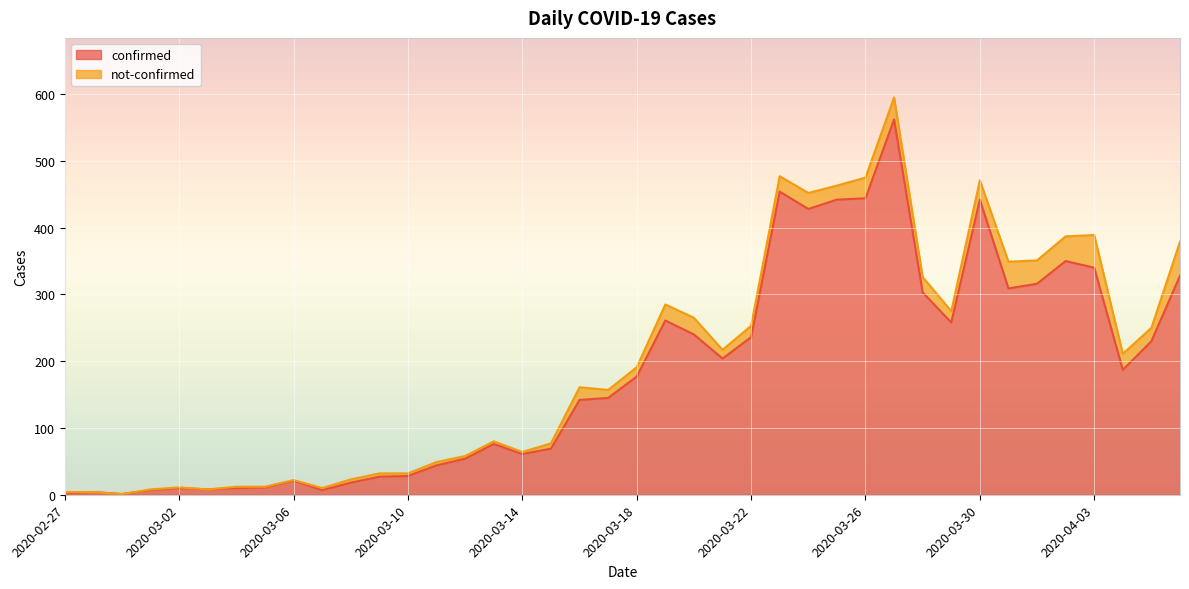

Which has a higher value, 2020-03-29 or 2020-03-05?

2020-03-29